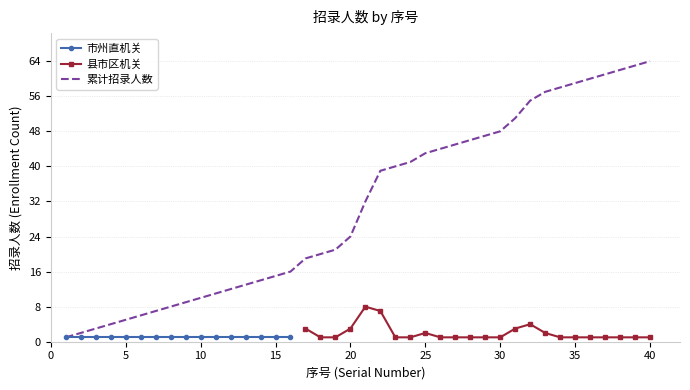

What is the minimum value shown in the chart?

1